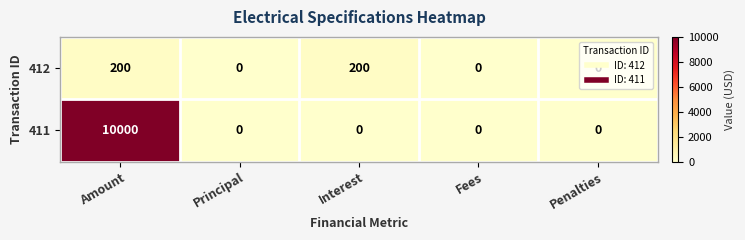

At which category is the sum across all series the highest?

Amount